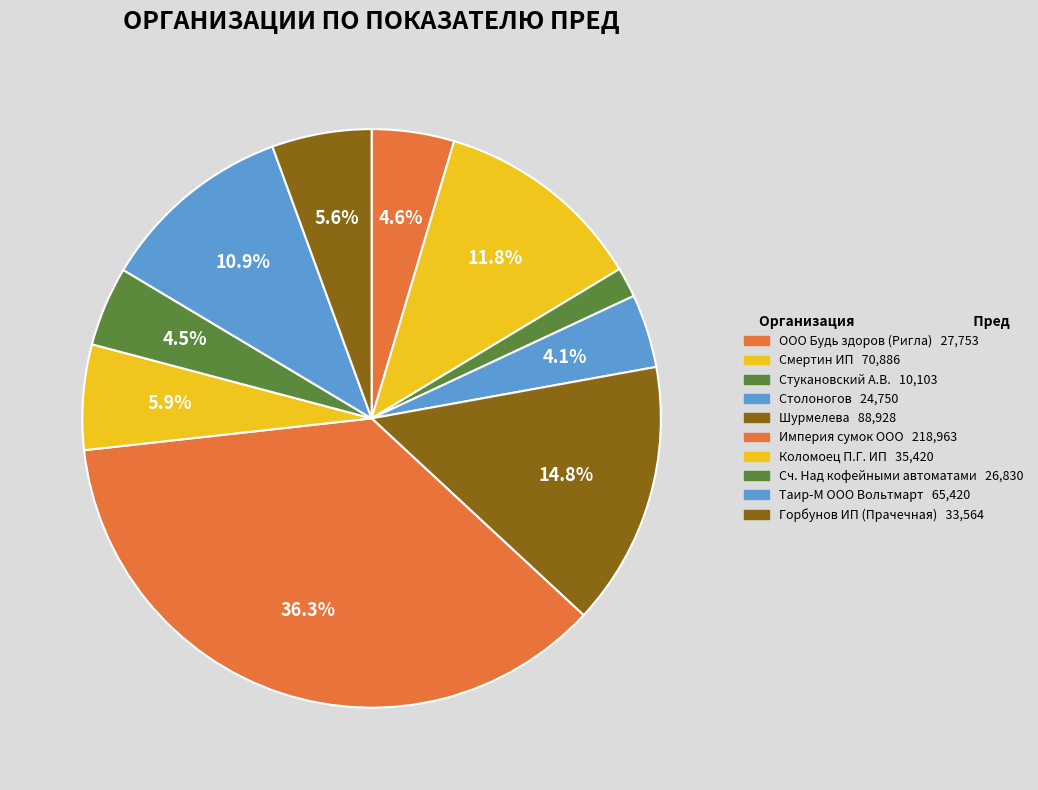

What portion of the pie excludes Сч. Над кофейными автоматами?

95.5%